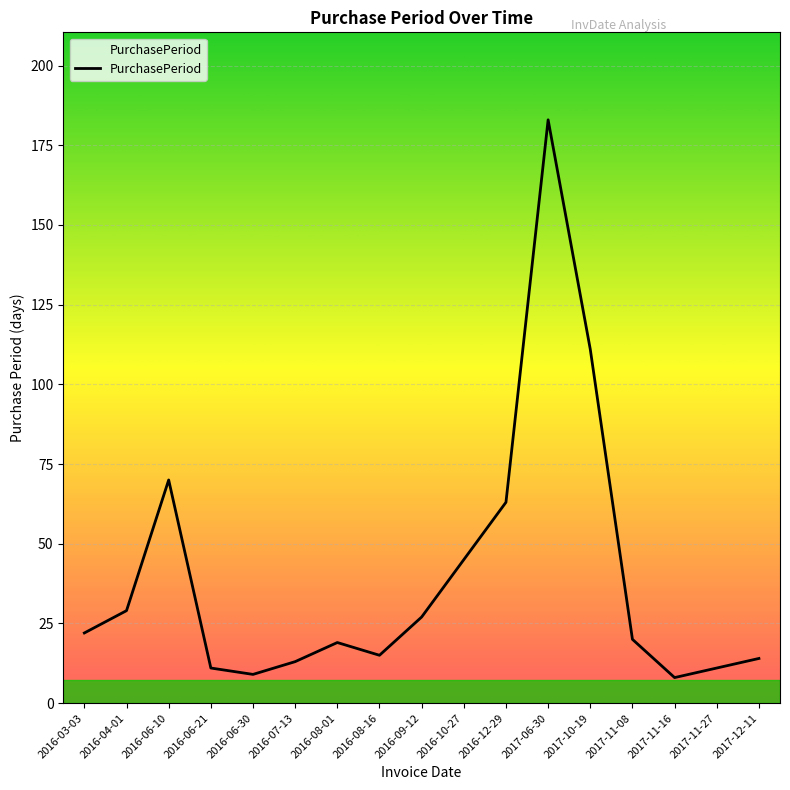

What is the approximate value at 2016-04-01?

29